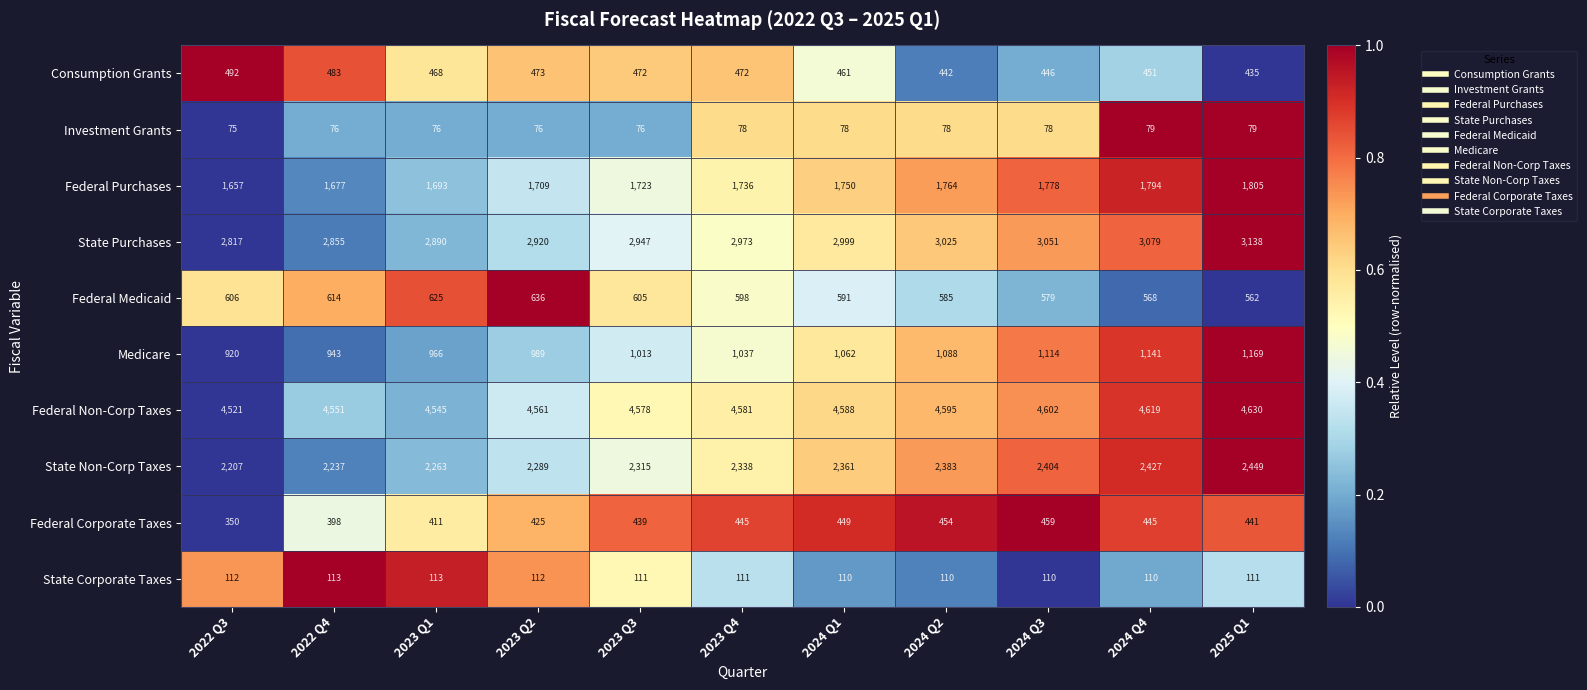

What is the total value across all series at 2023 Q1?

14050